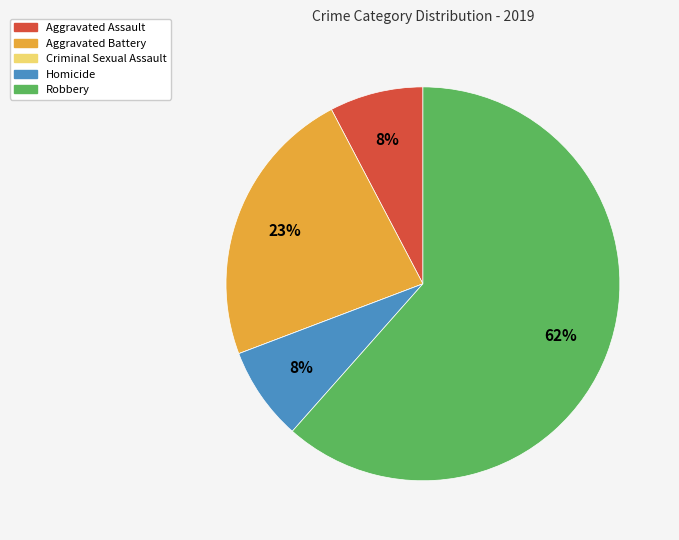

Which slice represents more than half of the pie?

Robbery